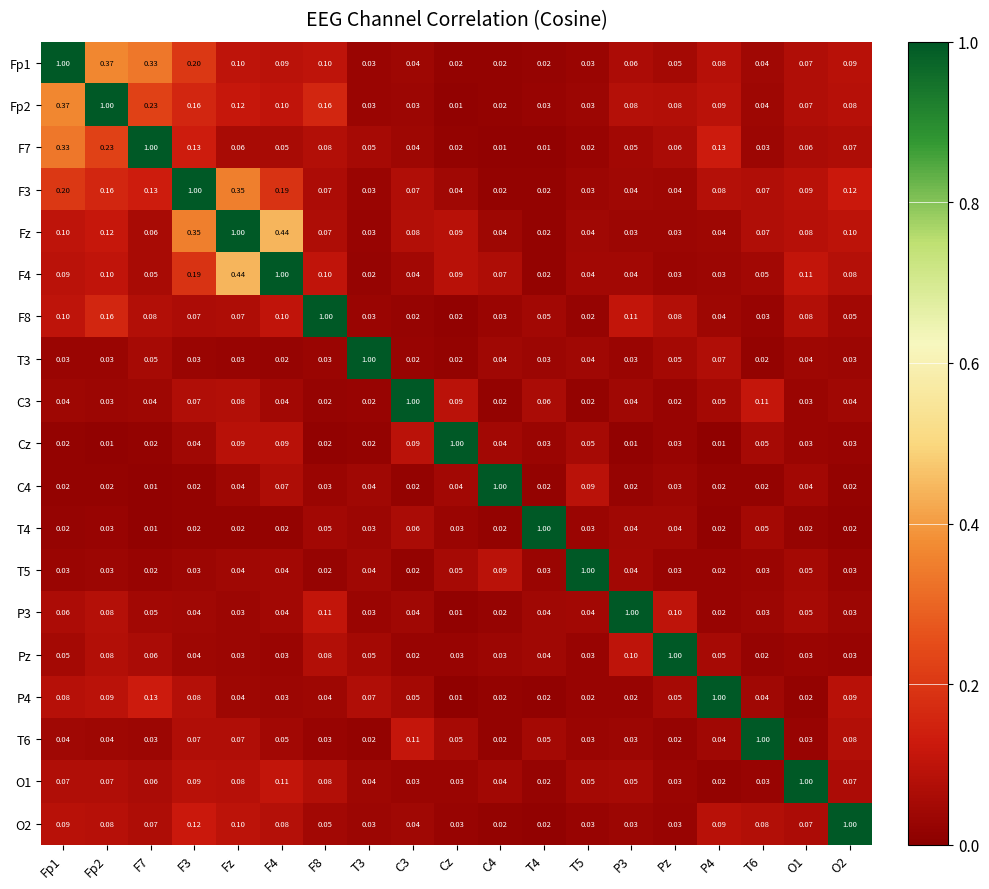

Is the value of F3 at F7 greater than the value of O2 at T6?

Yes